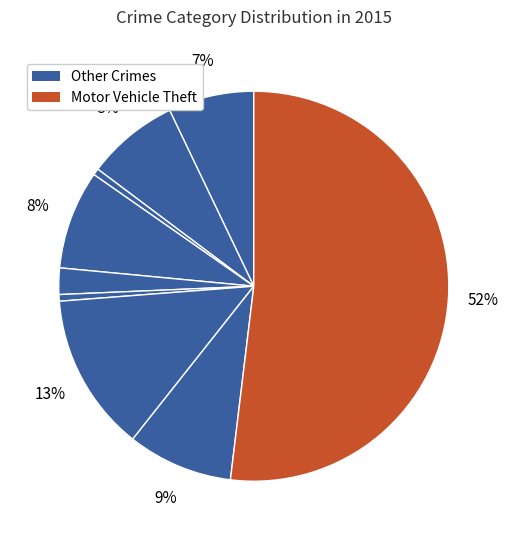

Count the number of slices in the pie.

9